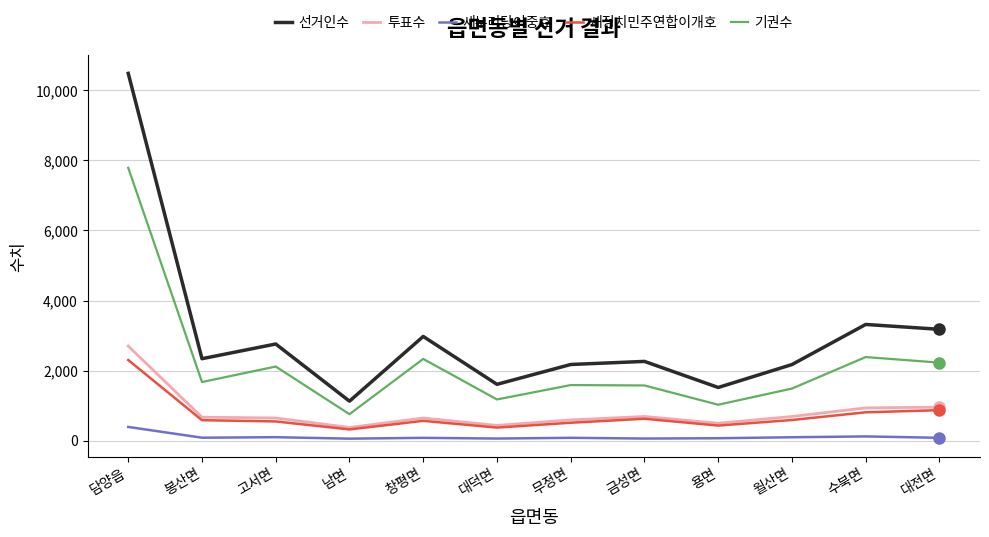

True or false: 새정치민주연합이개호 and 새누리당이중효 intersect in this chart.

False